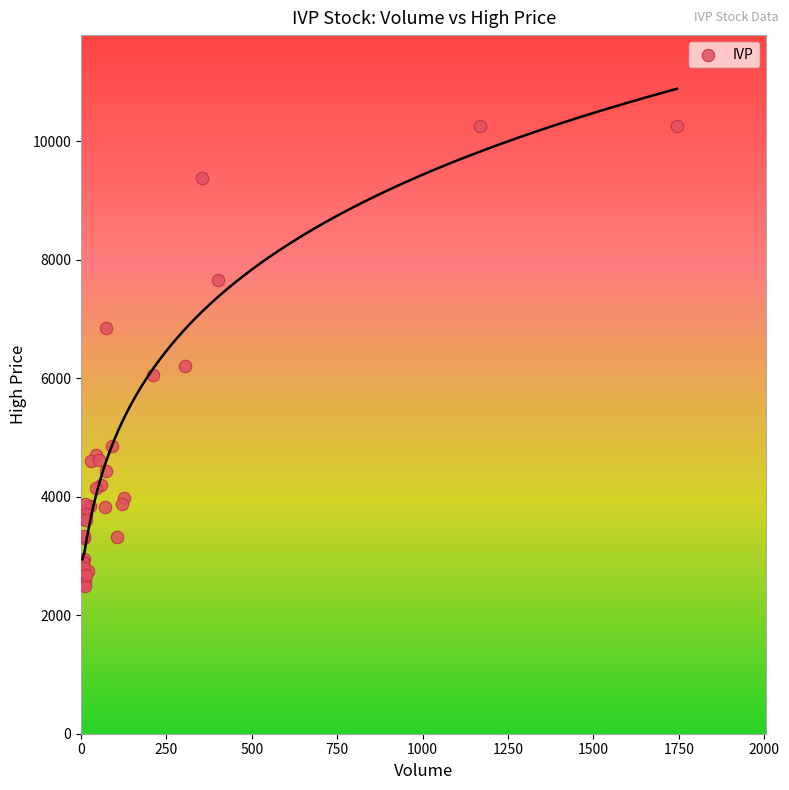

What Y value in the scatter plot is closest to 6375?

6200.0